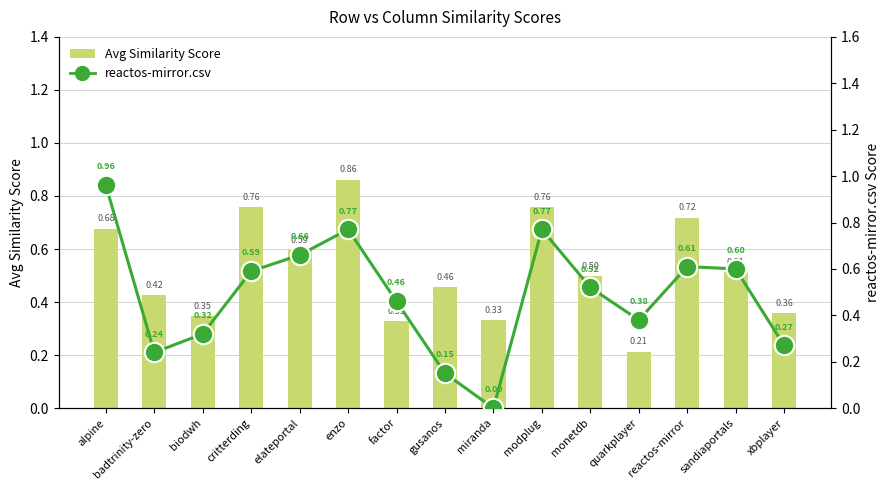

What position from the right is factor?

9